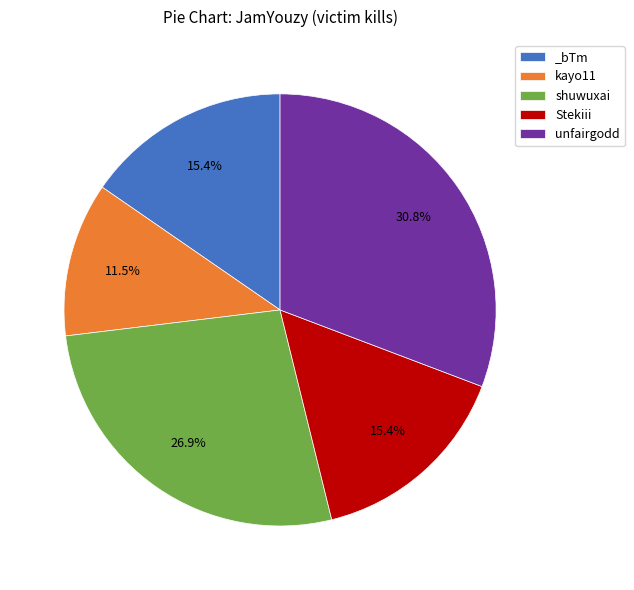

Which category has the smallest portion of the pie?

kayo11